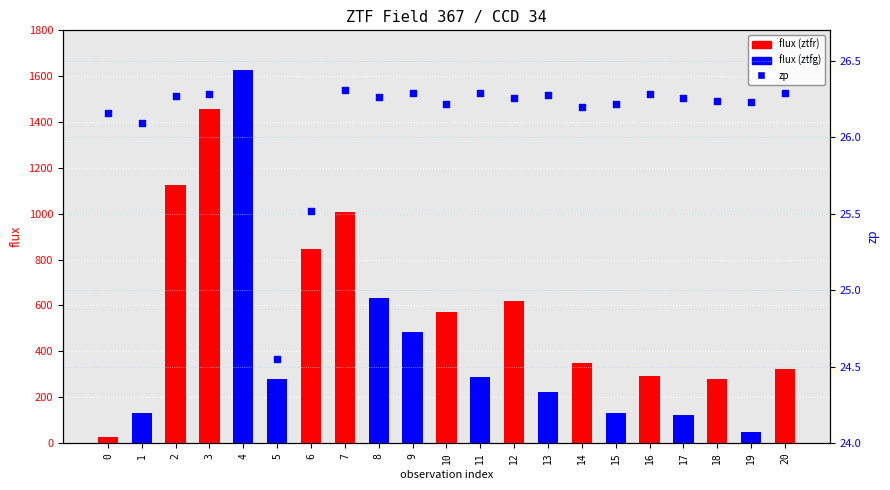

Which series contains the highest Y value?

flux (ztfr=red, ztfg=blue)